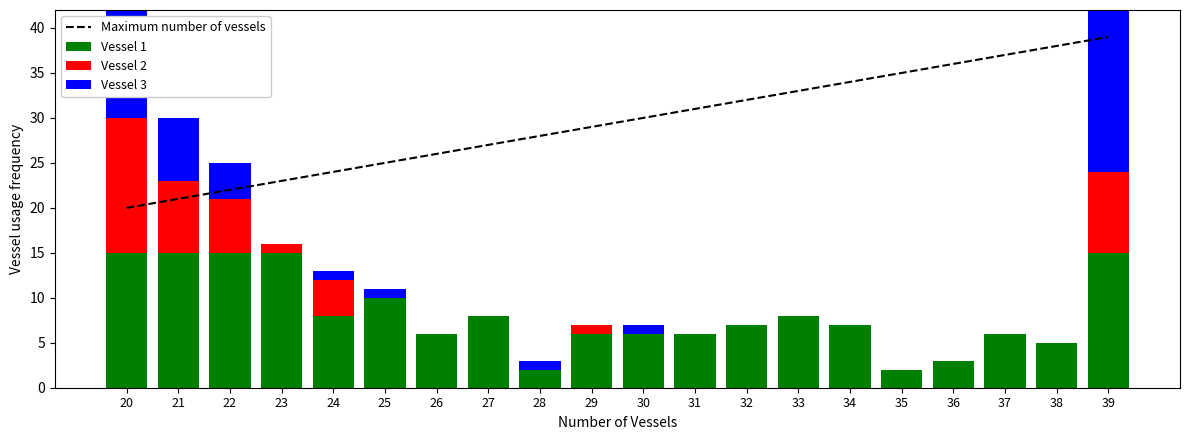

The Maximum number of vessels series shows 17 at 31. True or false?

False